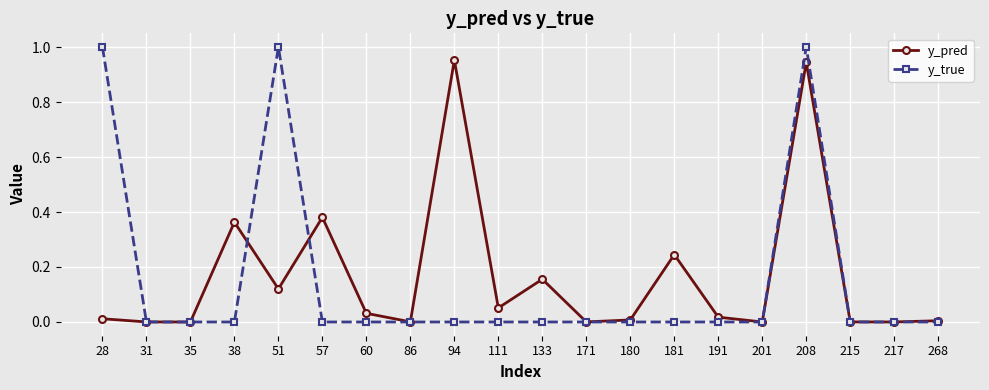

Which series has the widest spread of values?

y_true